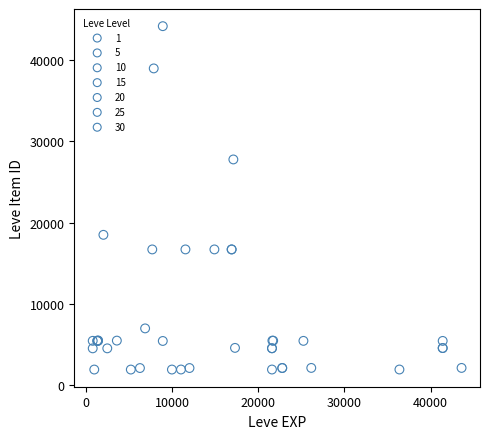

Which series has the largest Y range (max minus min)?

10